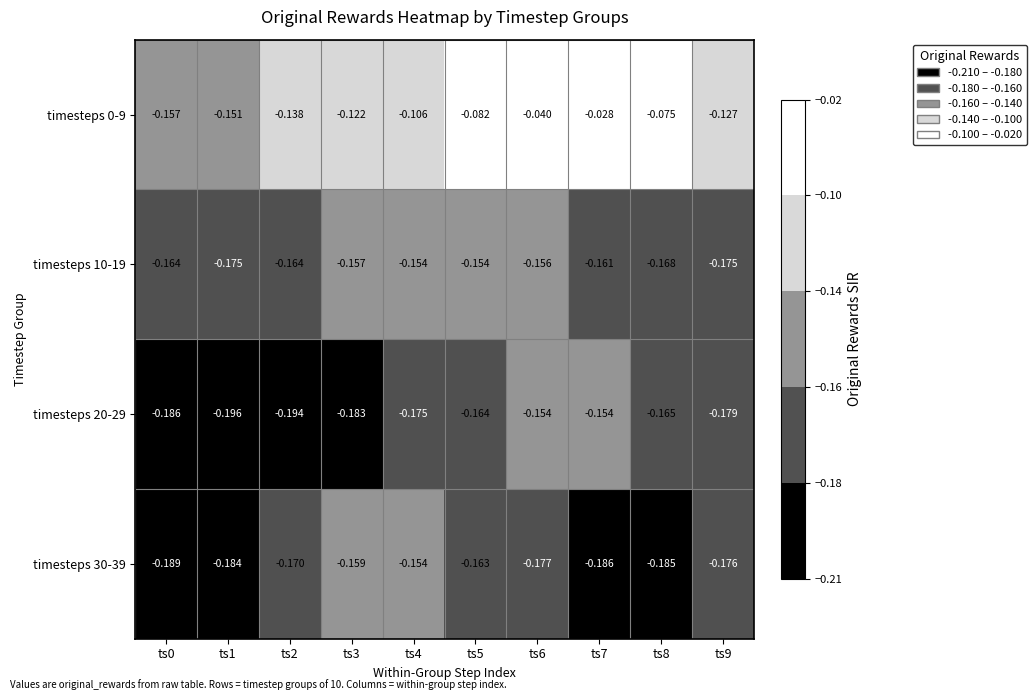

Is the value of timesteps 20-29 at ts9 greater than the value of timesteps 10-19 at ts0?

No